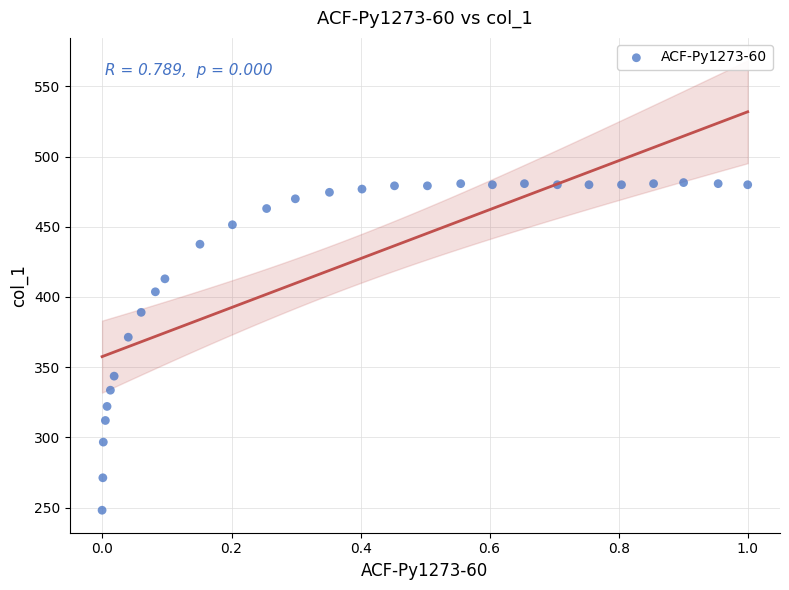

What is the range of X values (max minus min)?

1.0